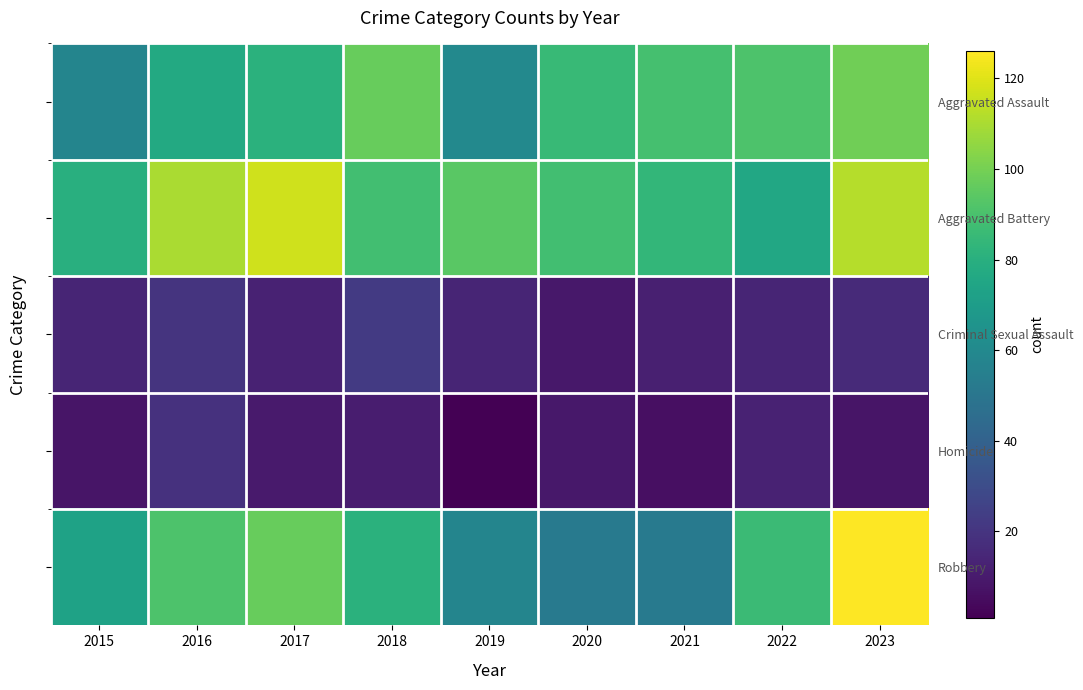

What is the lowest value of the Aggravated Assault series?

58